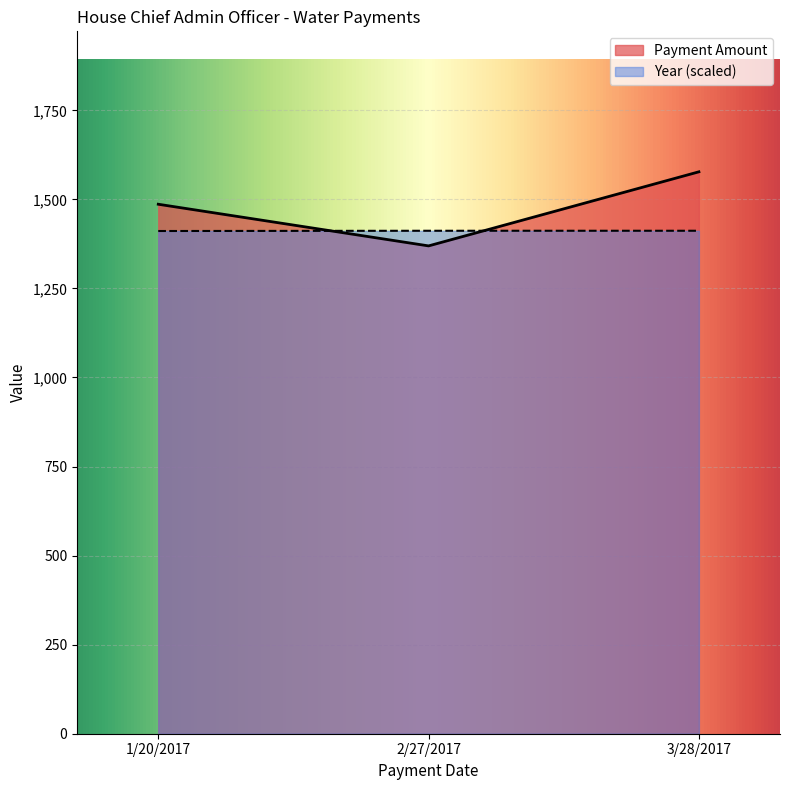

What is the sum of all Payment Amount values?

4433.1